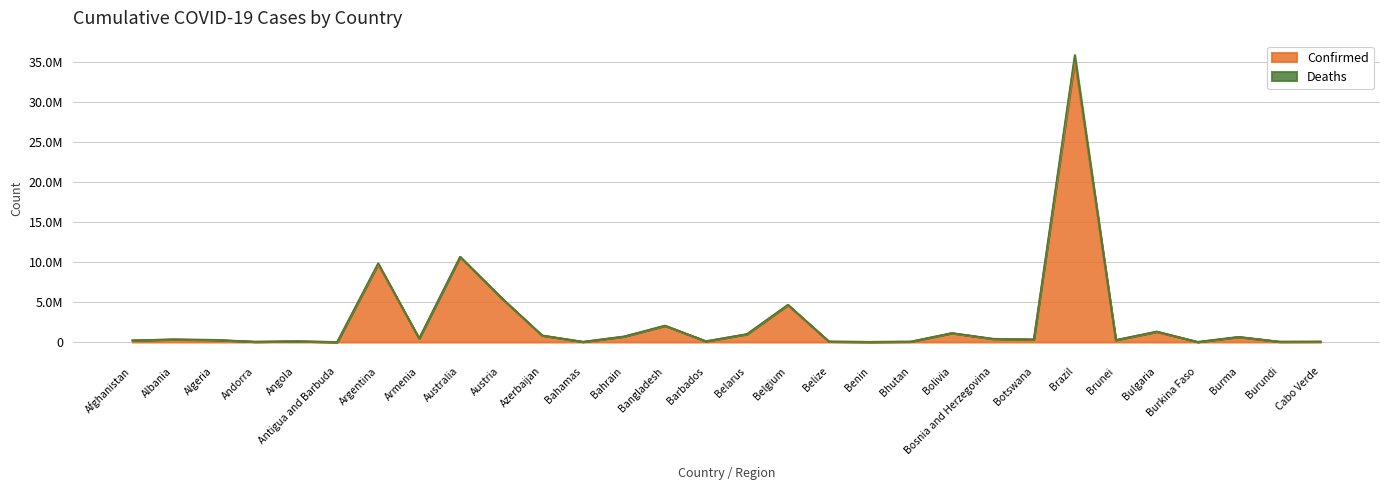

What is the average value?

2540574